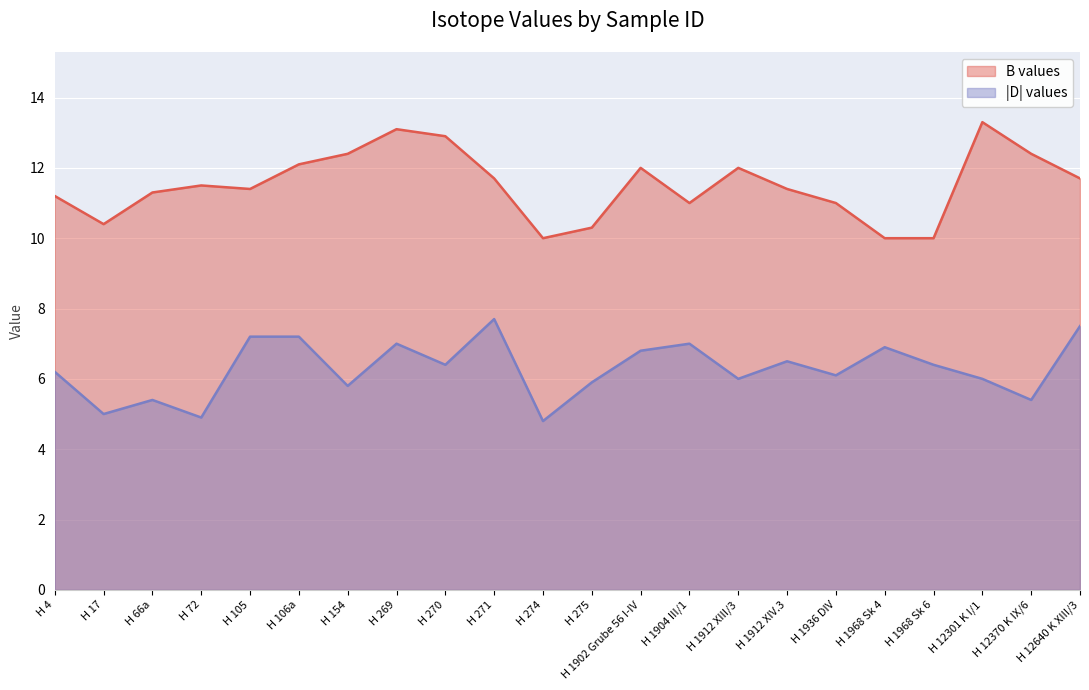

True or false: D and B cross at least once.

False